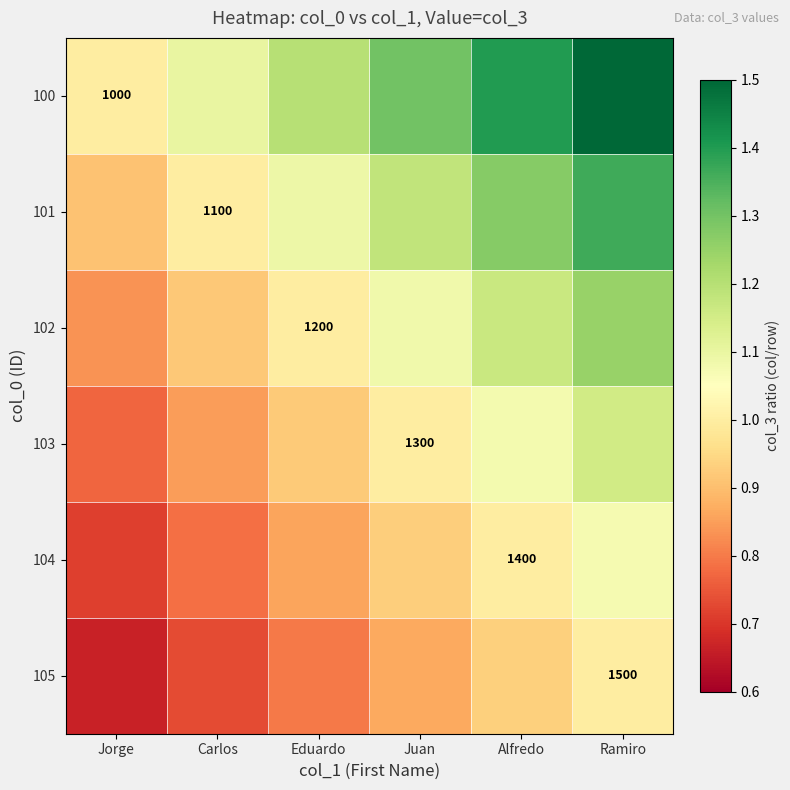

What is the smallest value displayed?

0.7